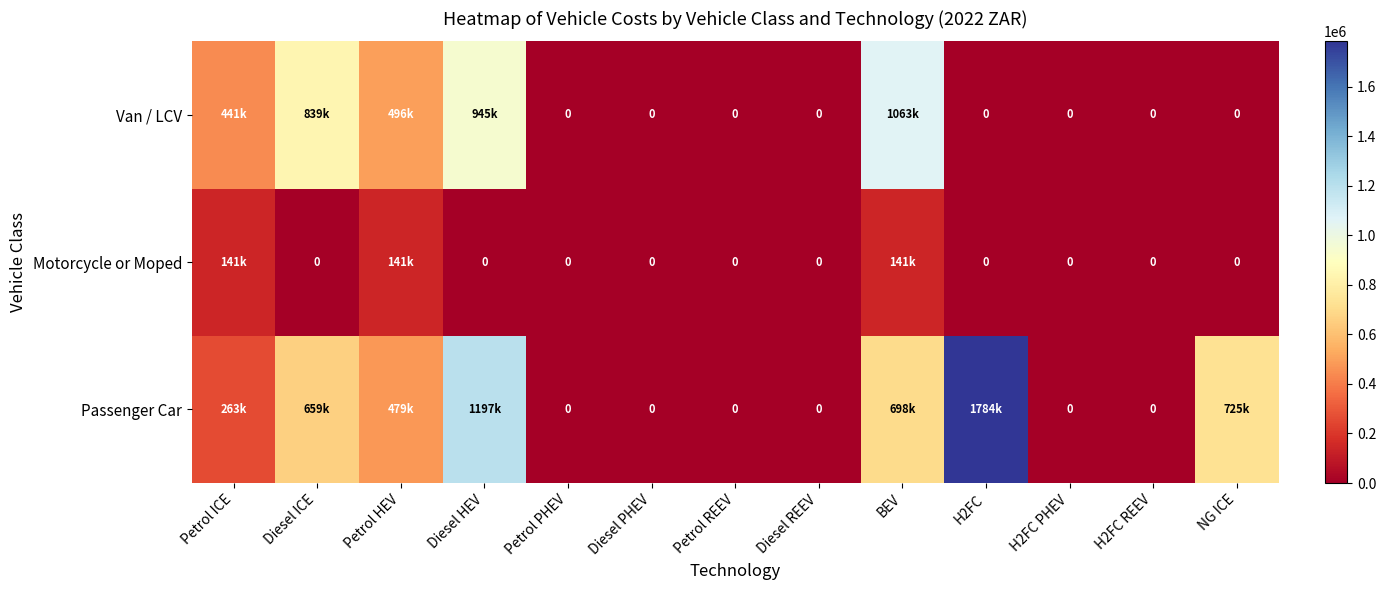

What is the greatest value displayed?

1783500.0